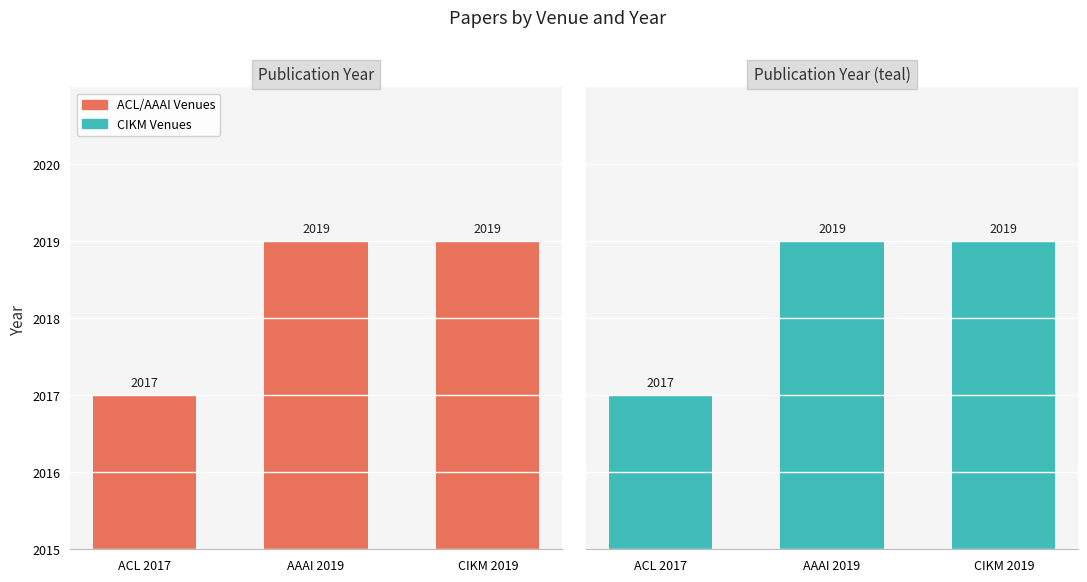

At which label is Publication Year closest to 2018?

ACL 2017